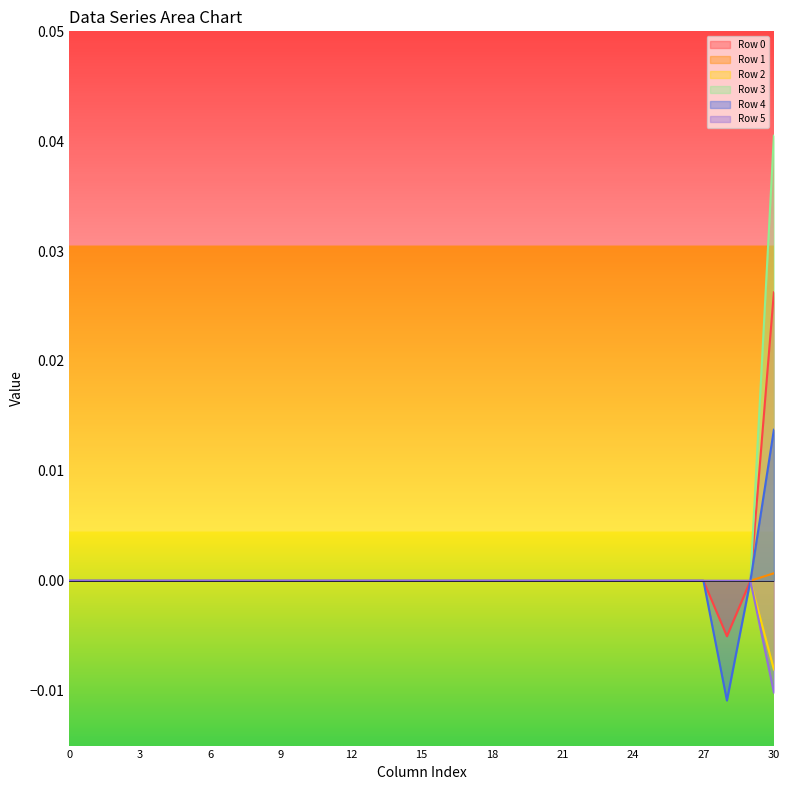

How many values in Row 5 are below zero?

1